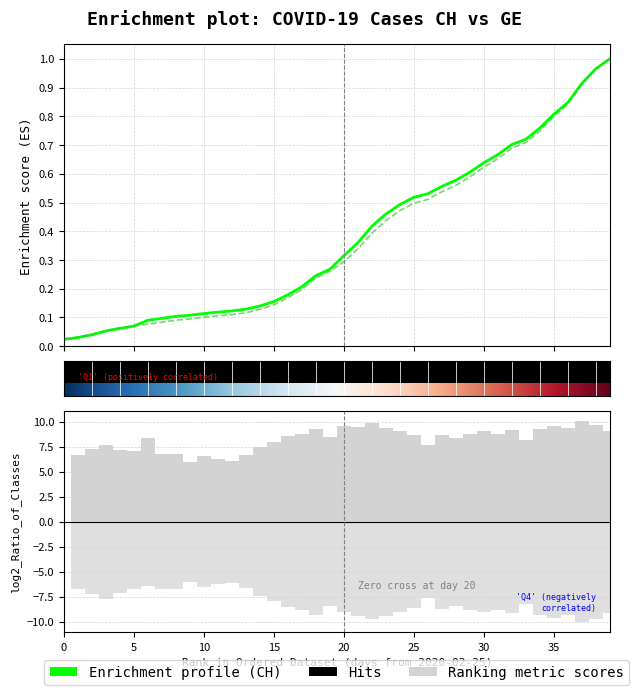

At which label is CH closest to 0?

2020-02-25